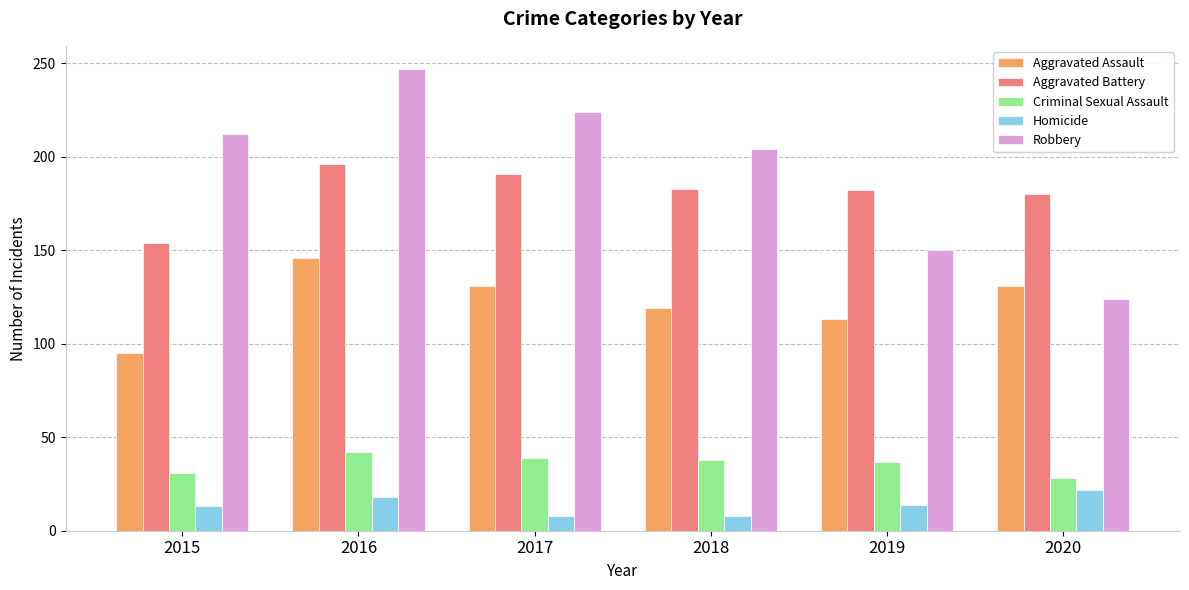

What is the sum of all Criminal Sexual Assault values?

215